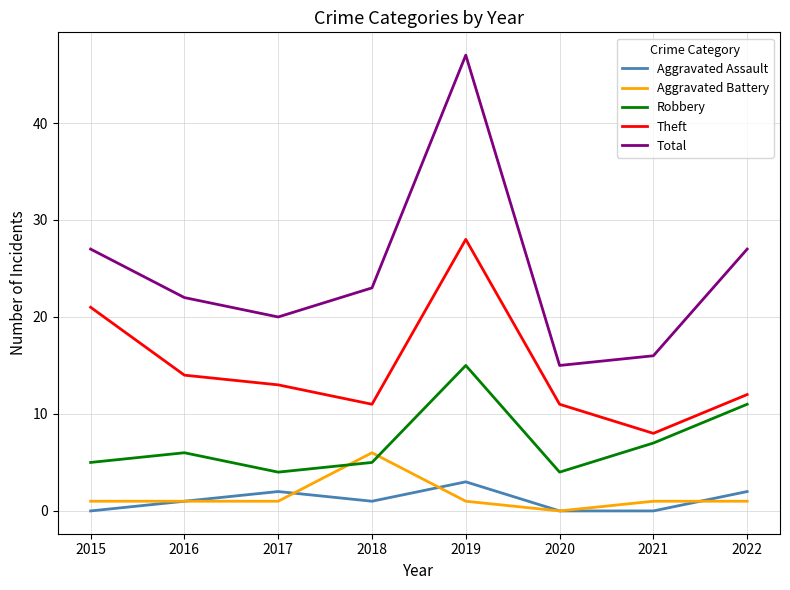

Is it true that Robbery equals 6 at 2016?

True